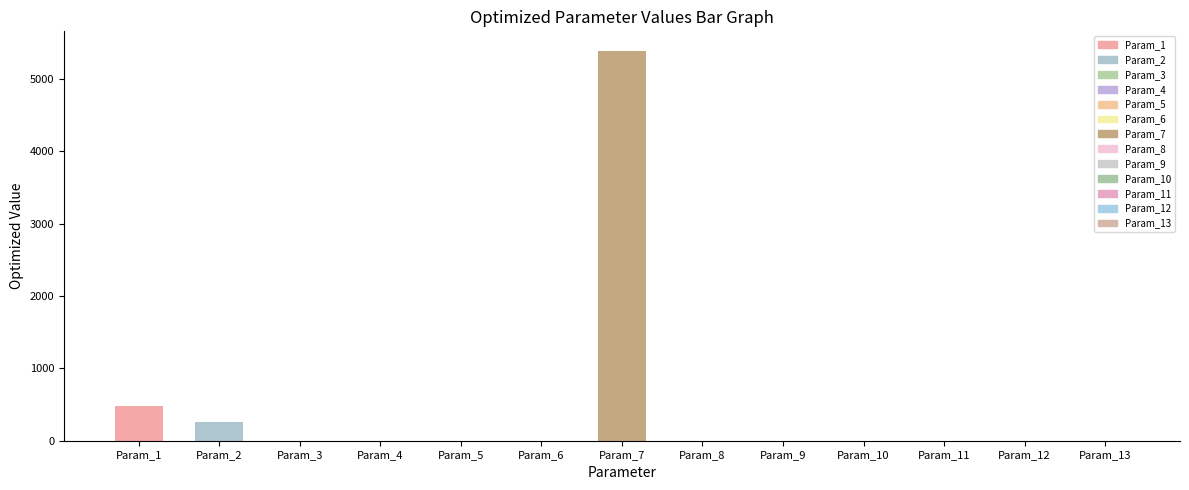

What is the change in value from Param_3 to Param_11?

+0.6